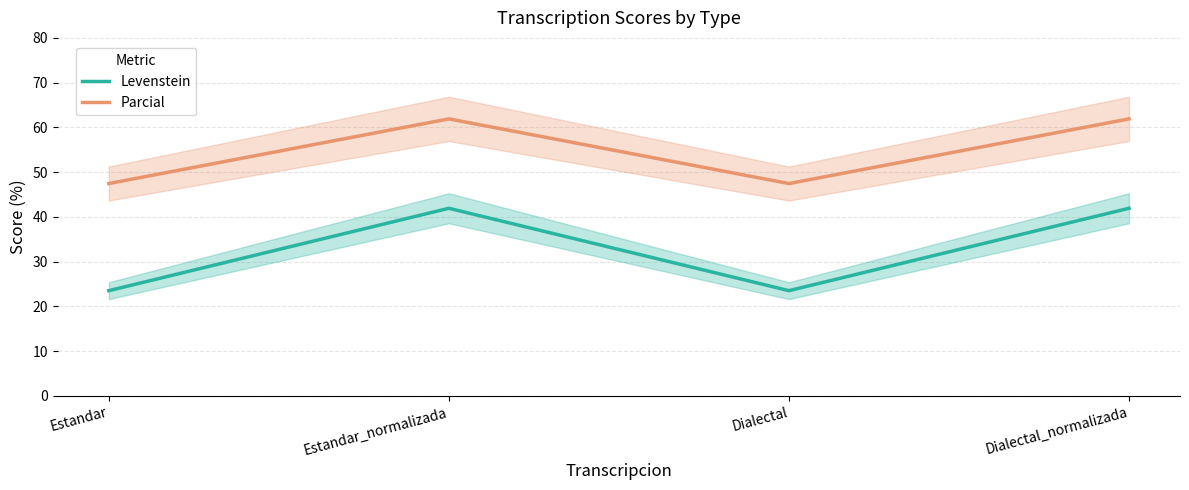

The Parcial series shows 47.5 at Dialectal. True or false?

True